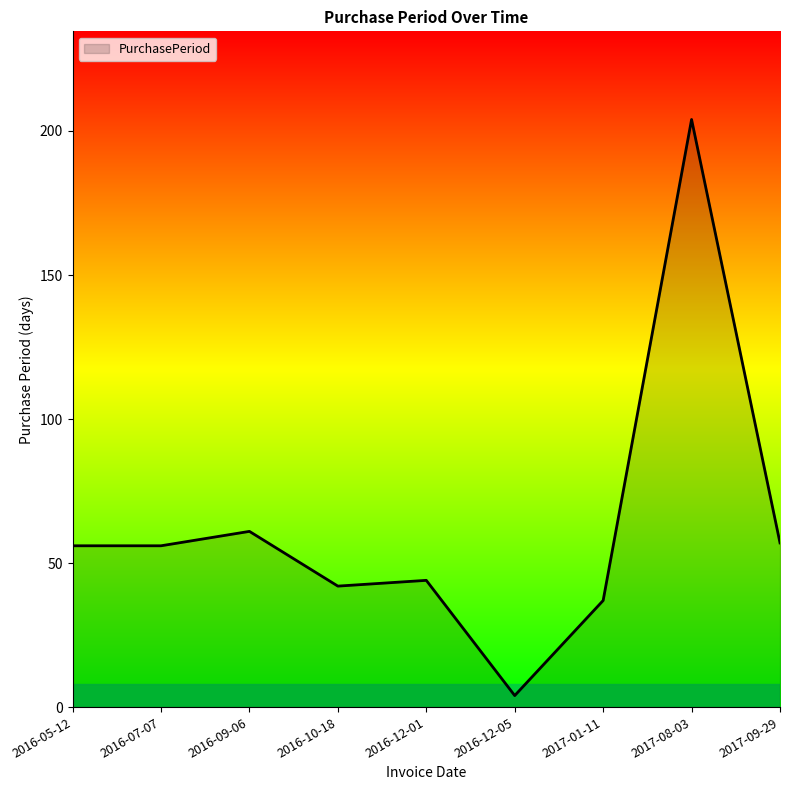

Approximately how many times larger is the value at 2016-09-06 compared to 2016-05-12?

1.1